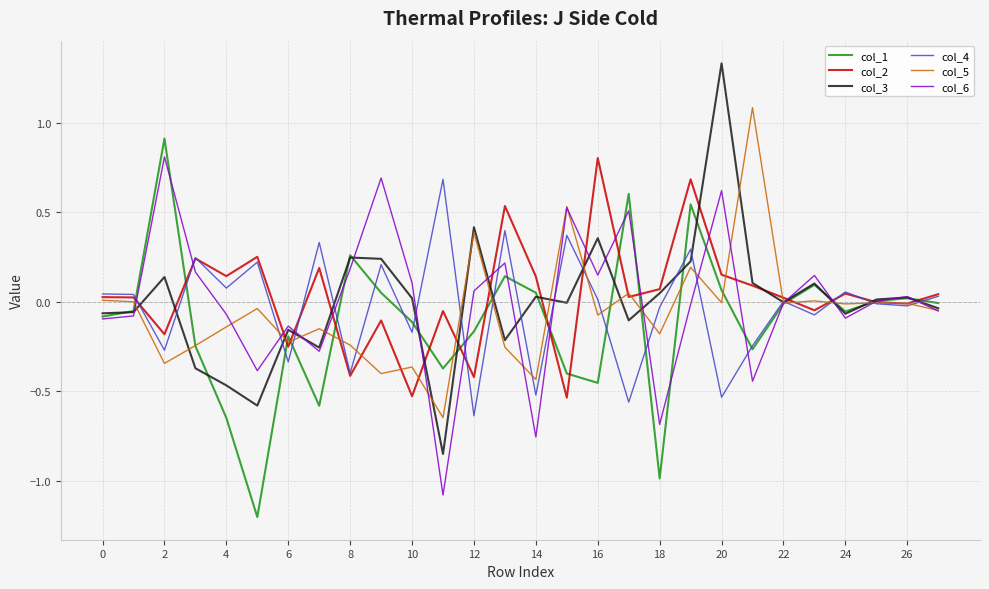

Does the chart have visible grid lines?

Yes